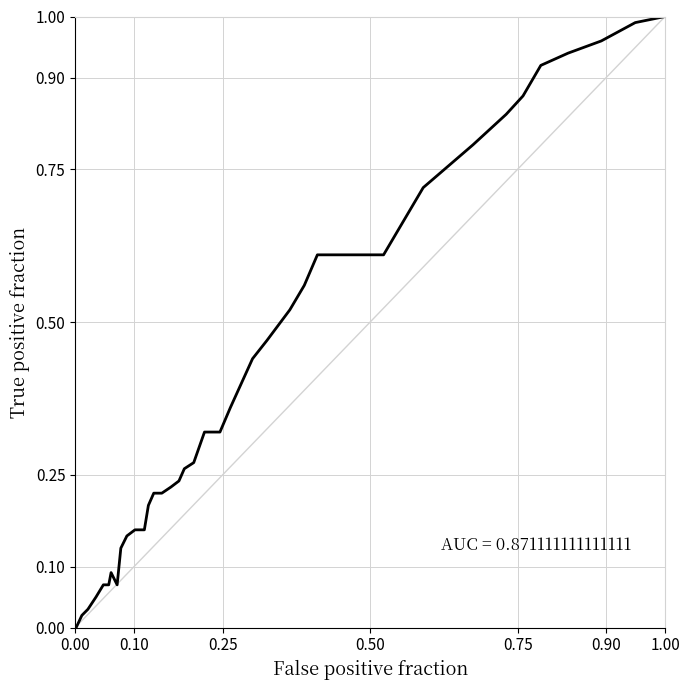

Does the chart display data point markers on the line(s)?

No